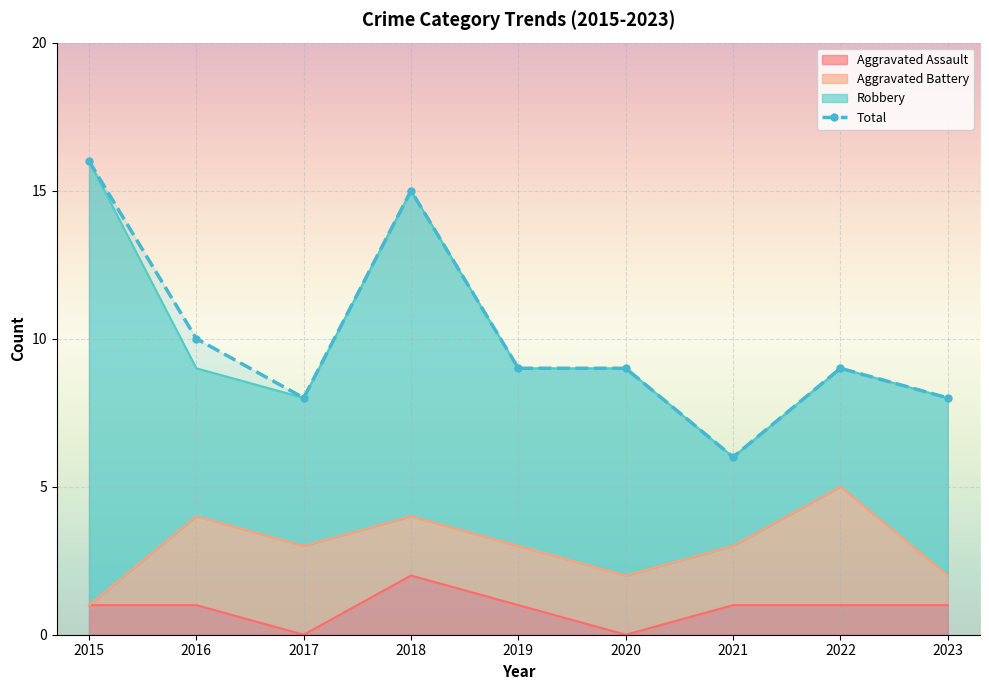

At which category does the chart reach its peak across all series?

2015